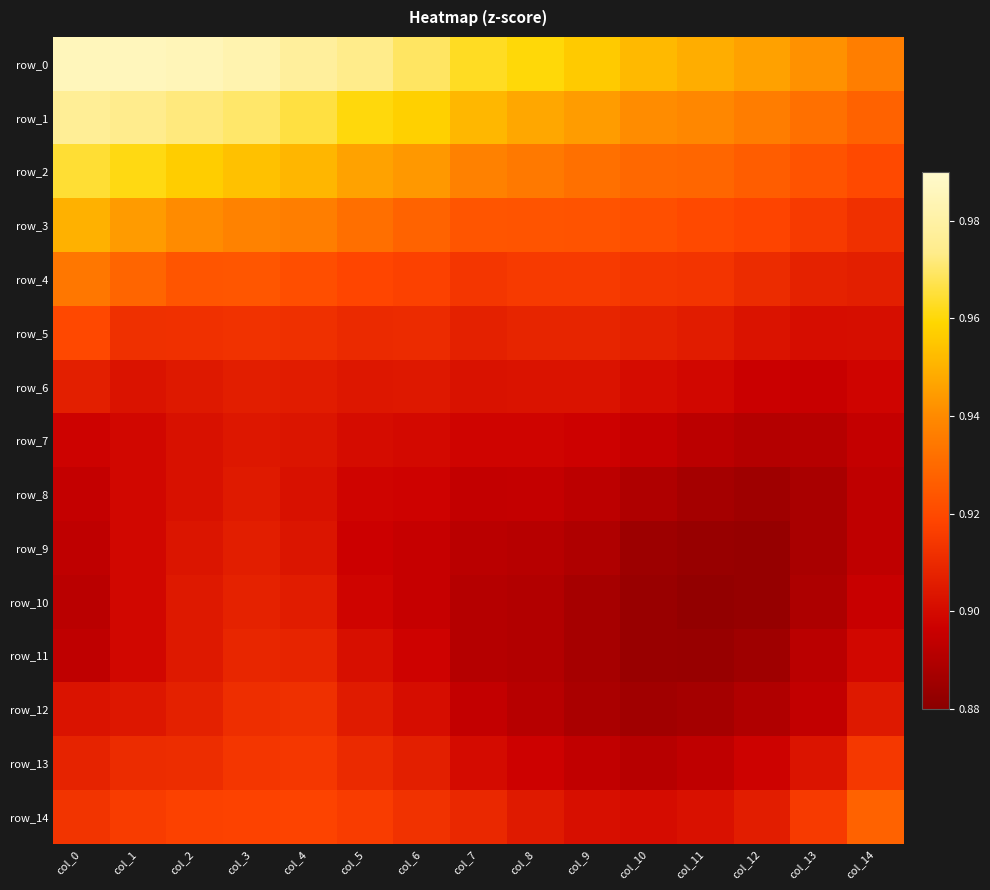

What is the sum of the row_10 values at col_11 and col_1?

1.8